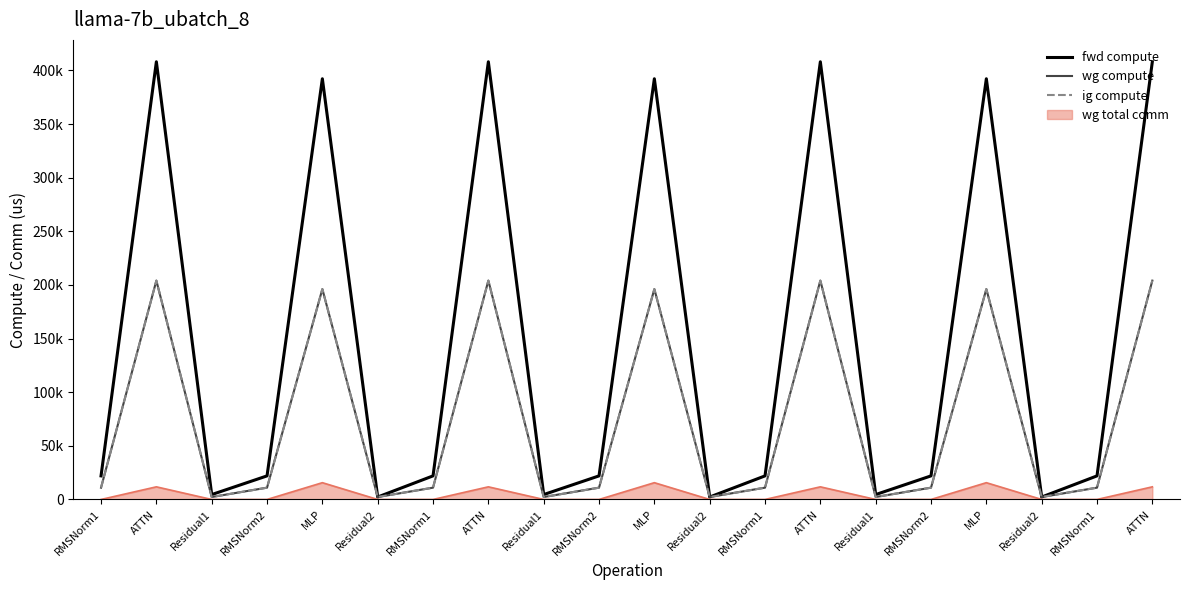

Does the chart display data point markers on the line(s)?

No